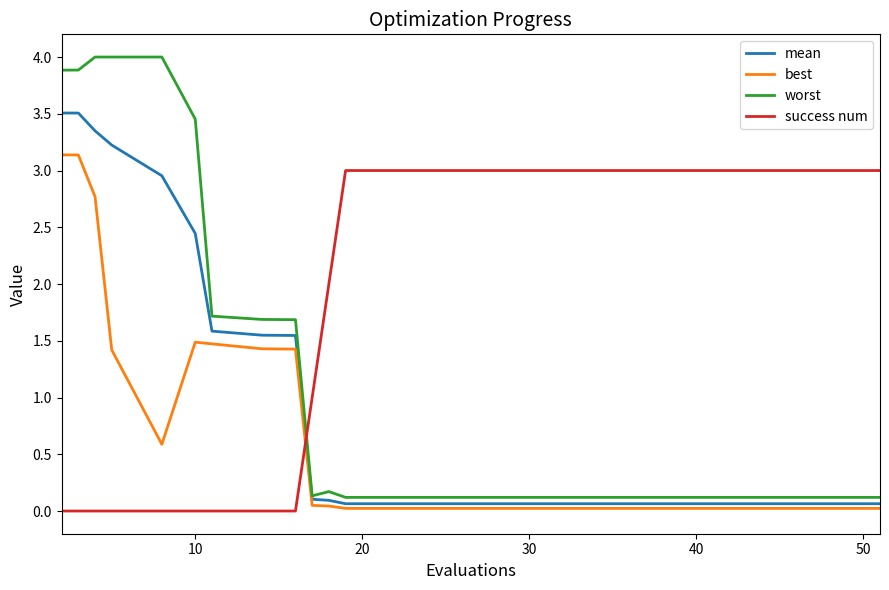

Is this an area chart (filled region under the line)?

No